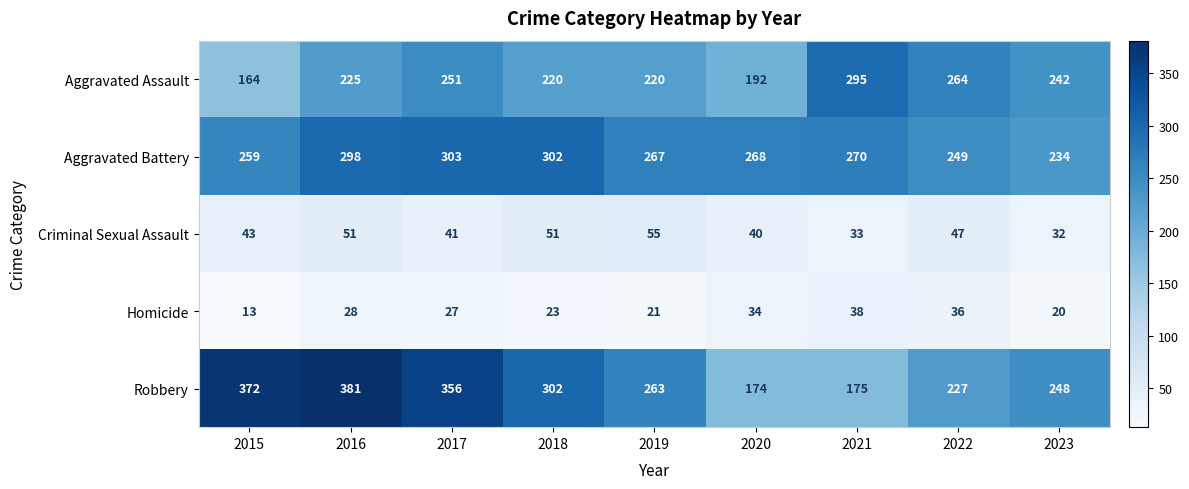

Is it true that Robbery equals 248 at 2020?

False